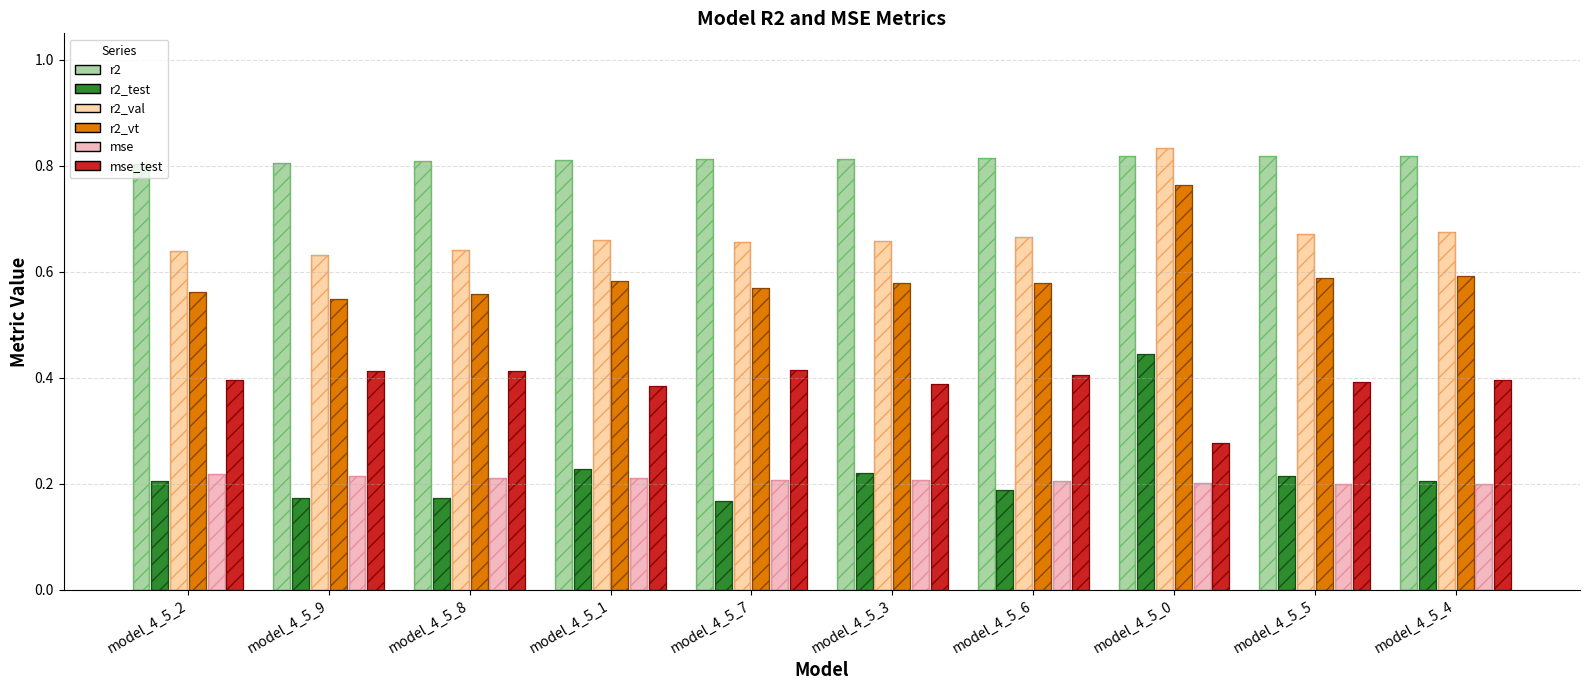

The r2_val series shows 0.3 at model_4_5_5. True or false?

False